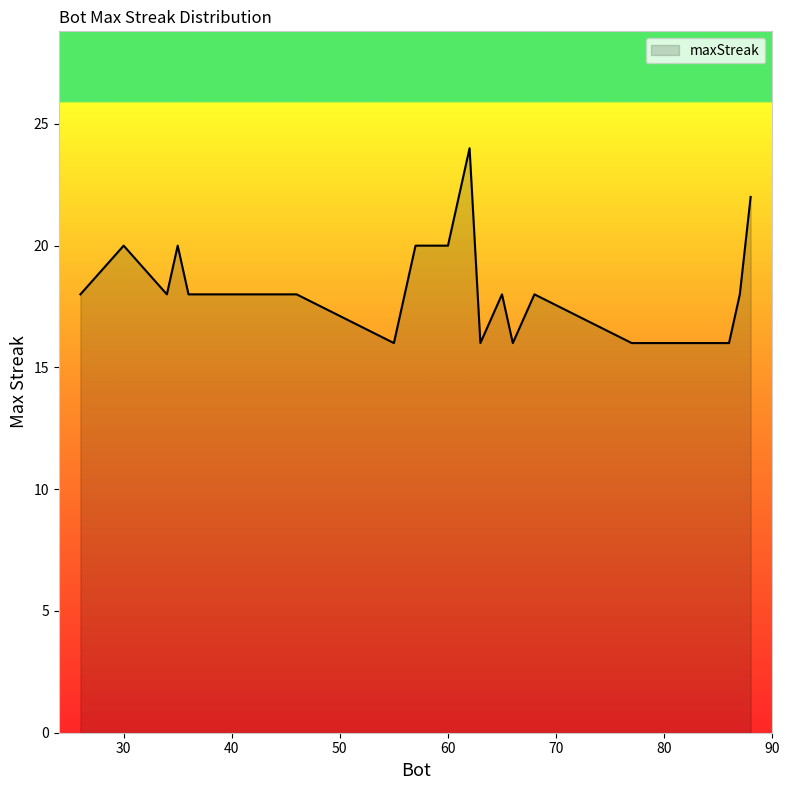

What is the greatest value displayed?

24